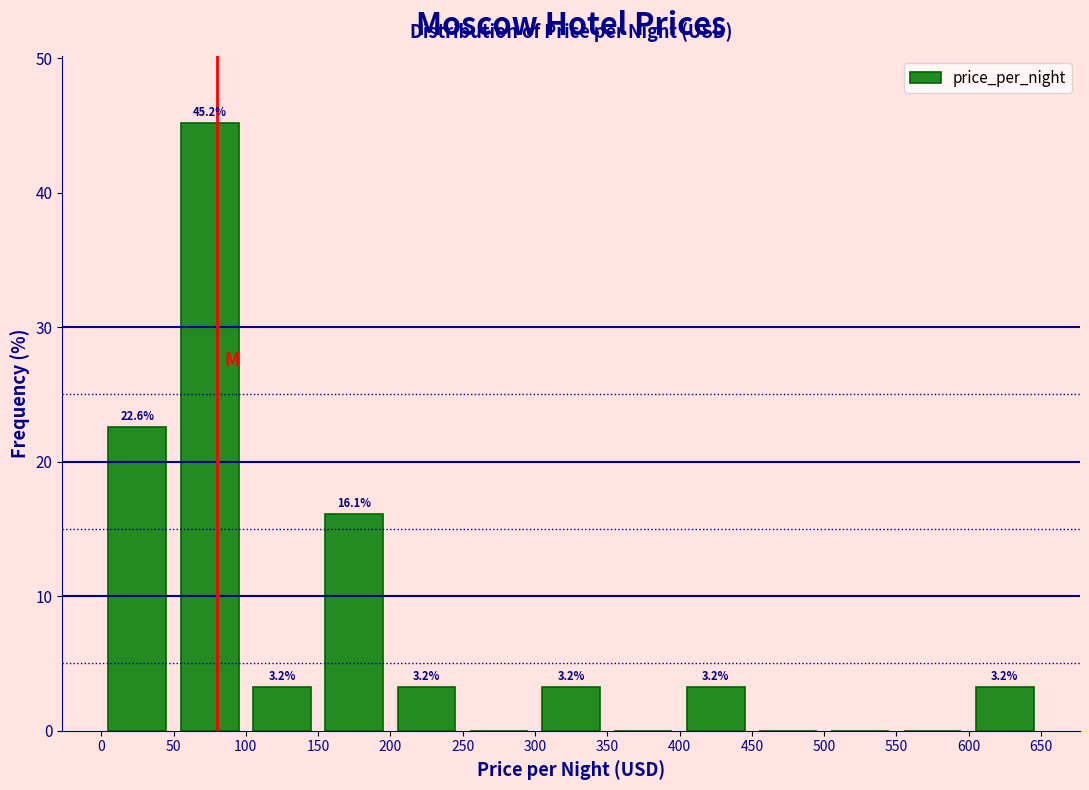

Which range on the x-axis has the tallest bar?

50 to 100